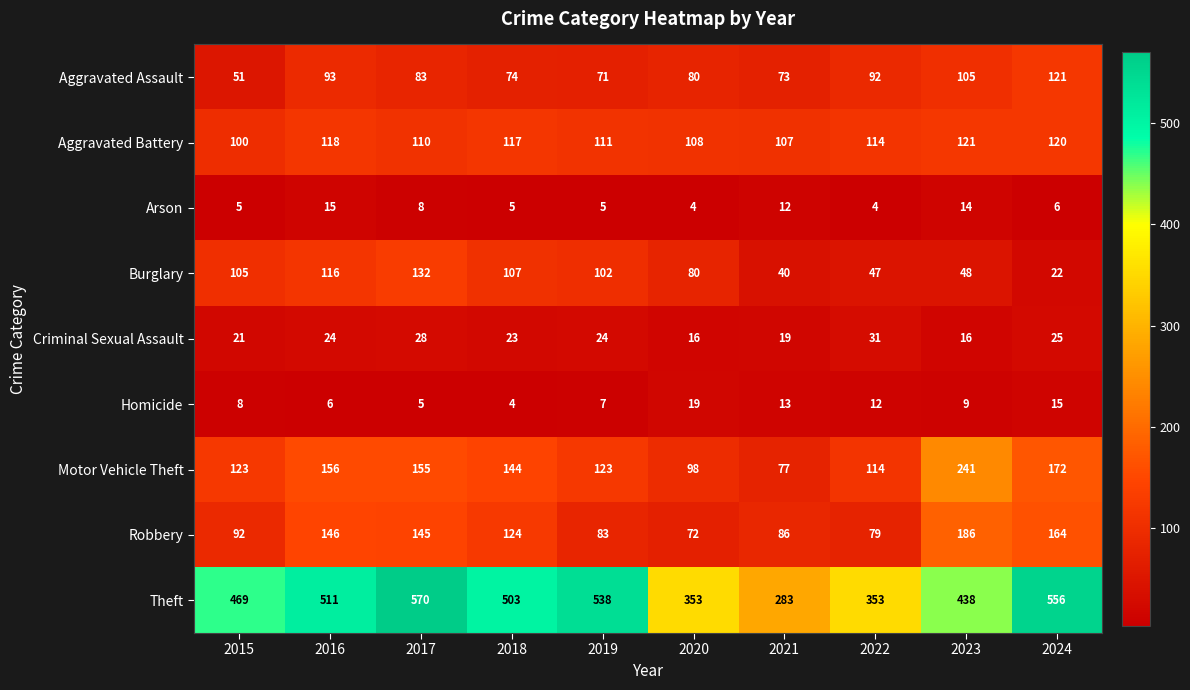

Count the number of data series in this chart.

9